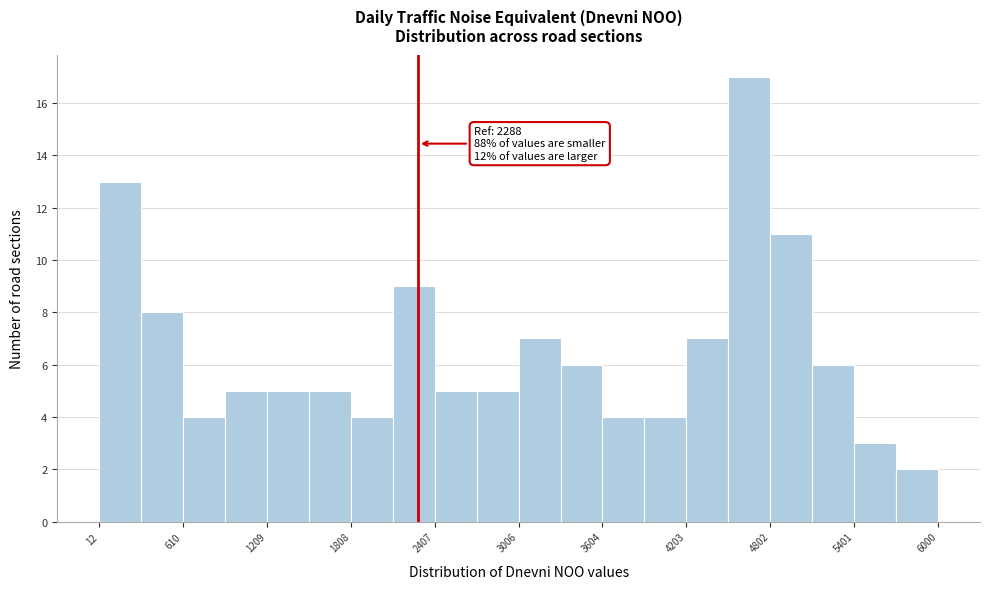

Around what value on the x-axis is the tallest bar? Give the approximate position of its centre, as read against the axis.

4700